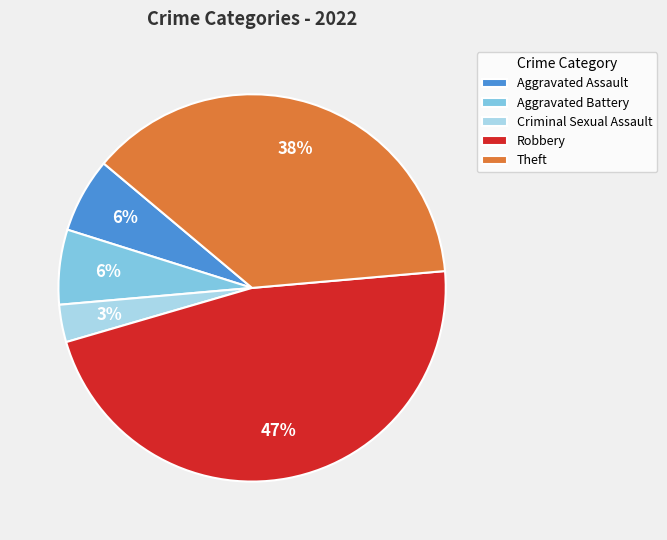

How many slices are in this pie chart?

5